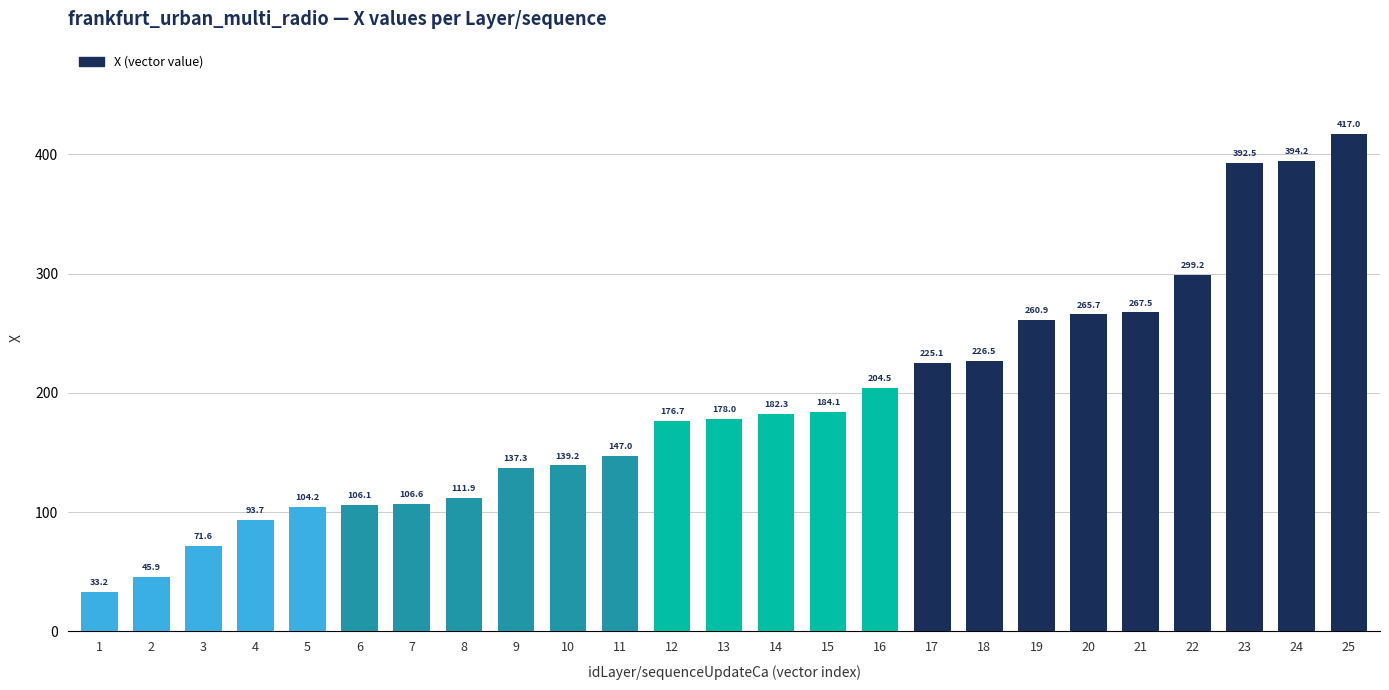

What is the greatest value displayed?

417.0